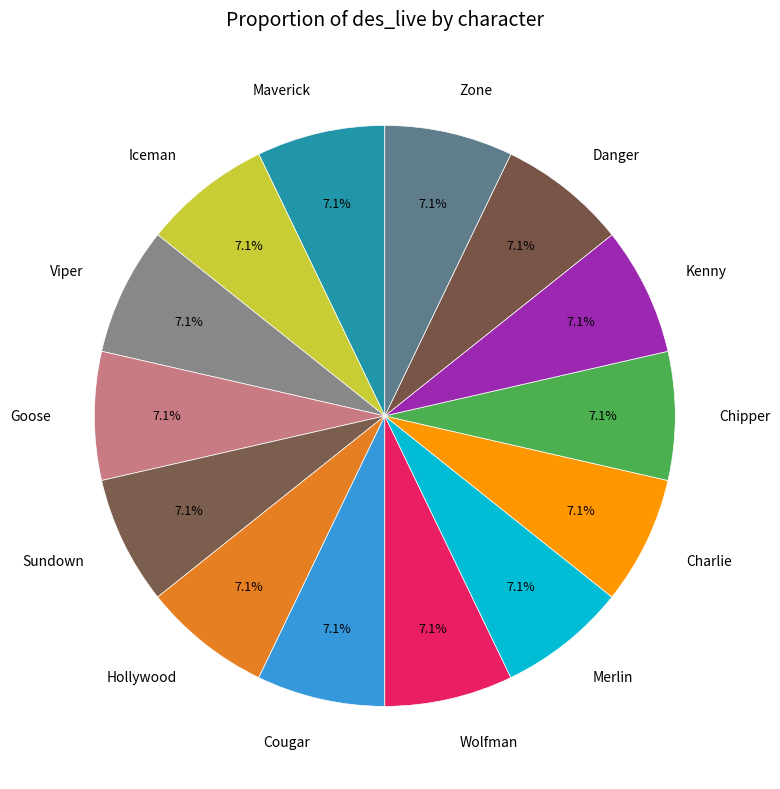

Approximately how many times larger is the value at Iceman compared to Zone?

1.0